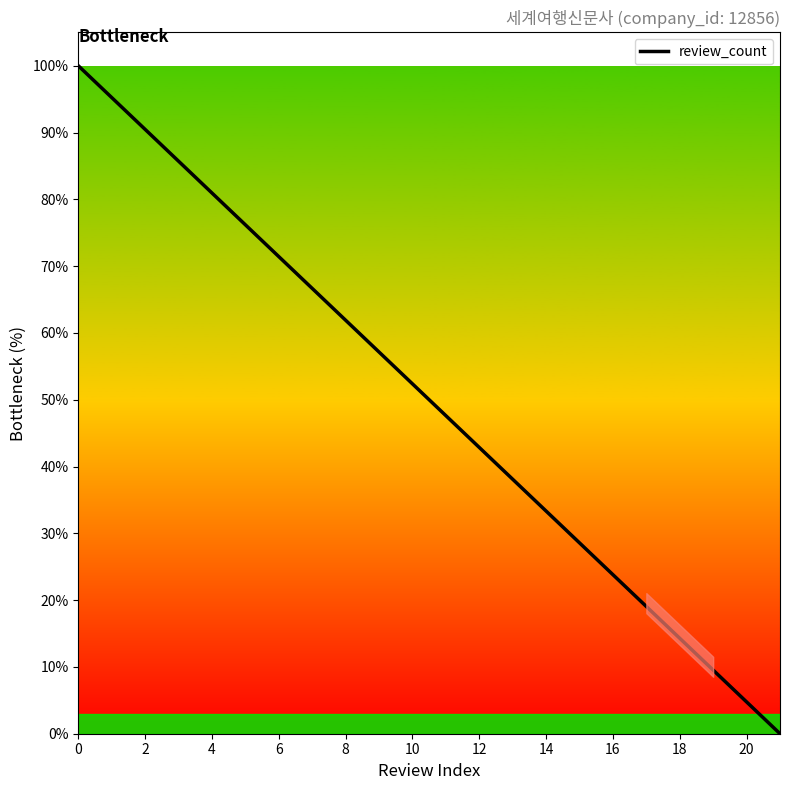

What is the difference between the maximum and minimum values?

100.0